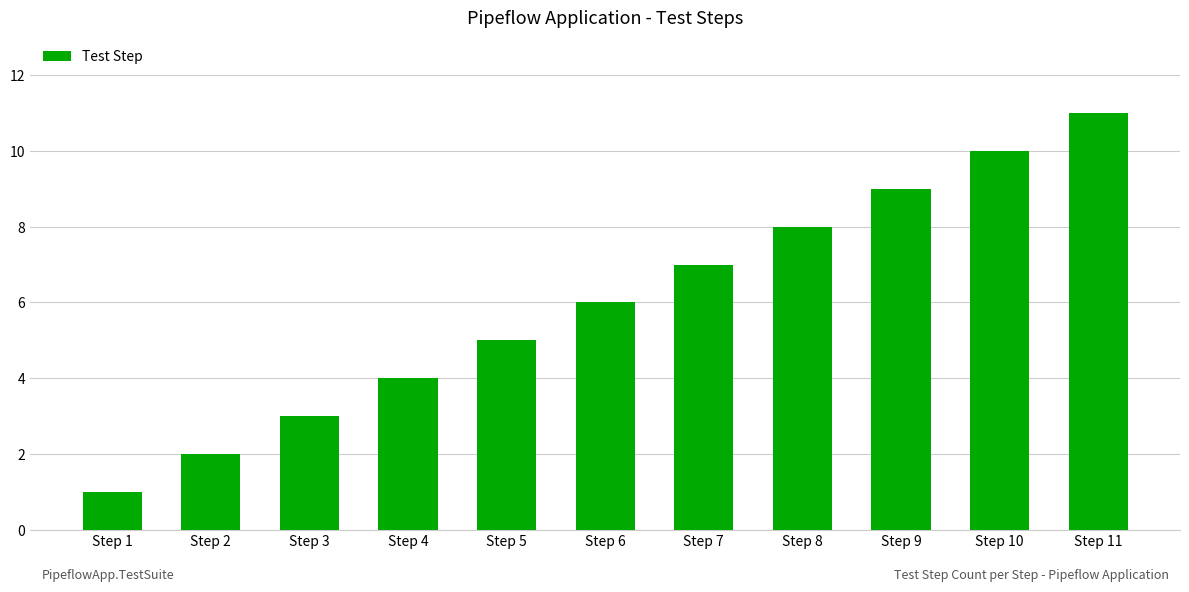

How many bars are there in total?

11